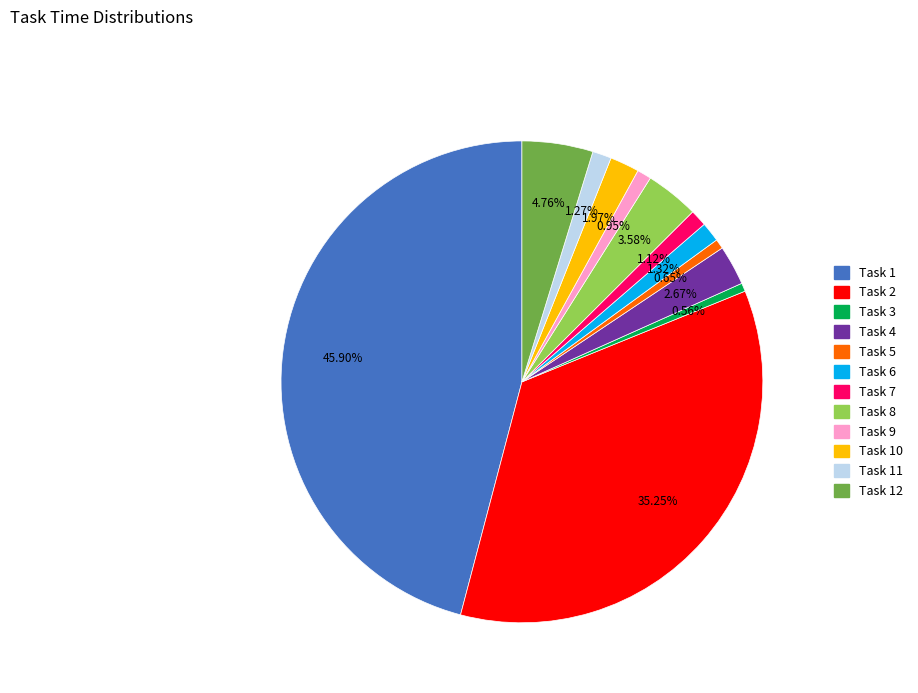

Is there any slice that represents more than half of the pie?

No